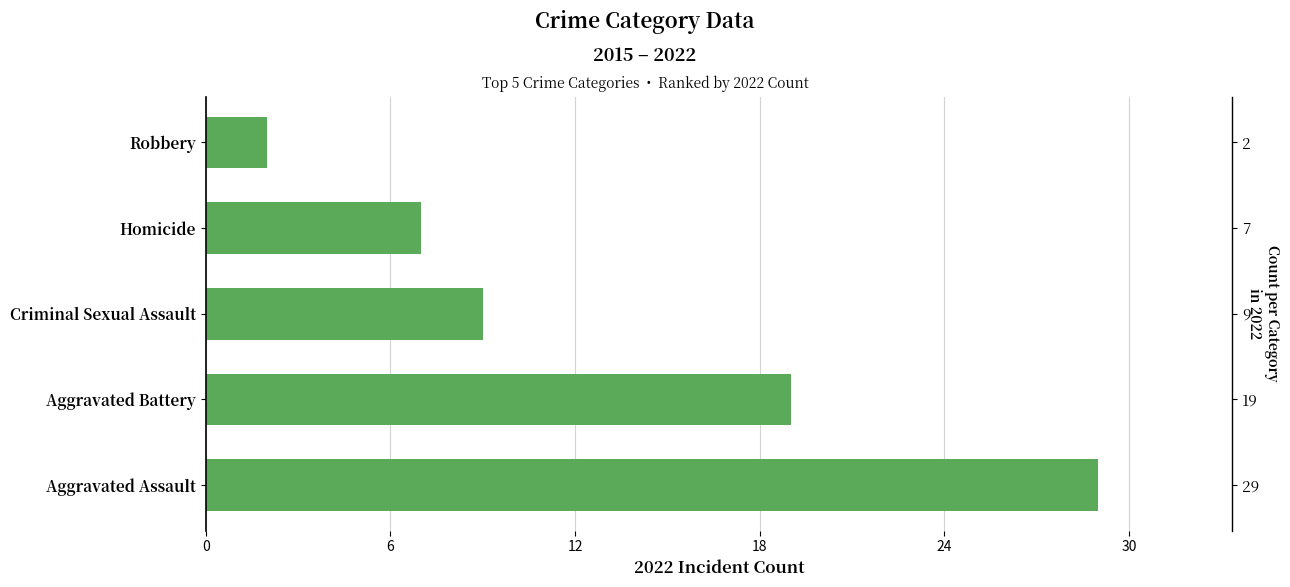

How many bars are there in total?

5